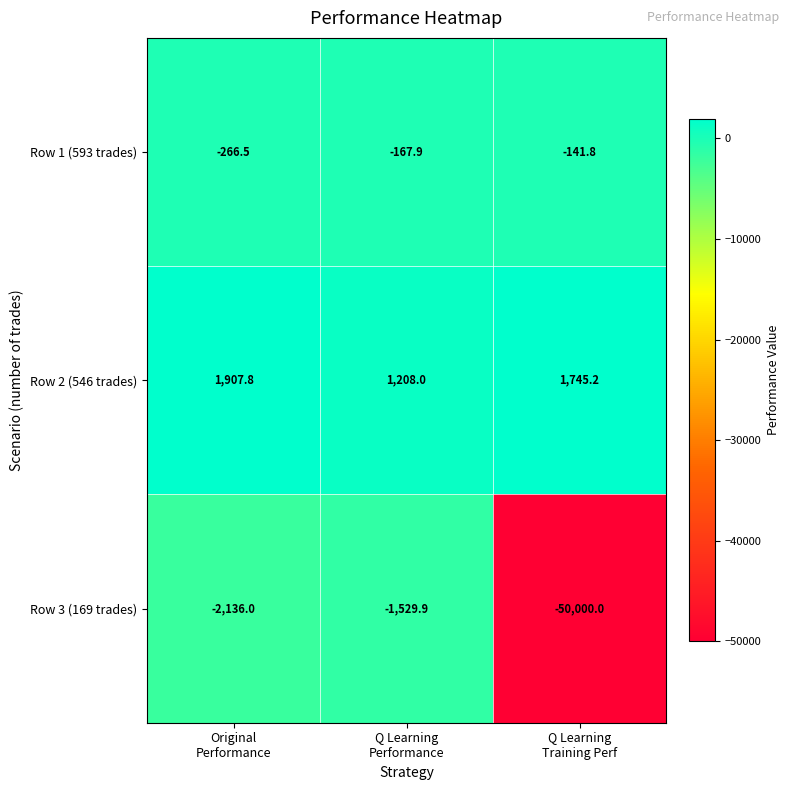

What is the difference between the second highest and minimum values in the Row 3 (169 trades) series?

47864.0